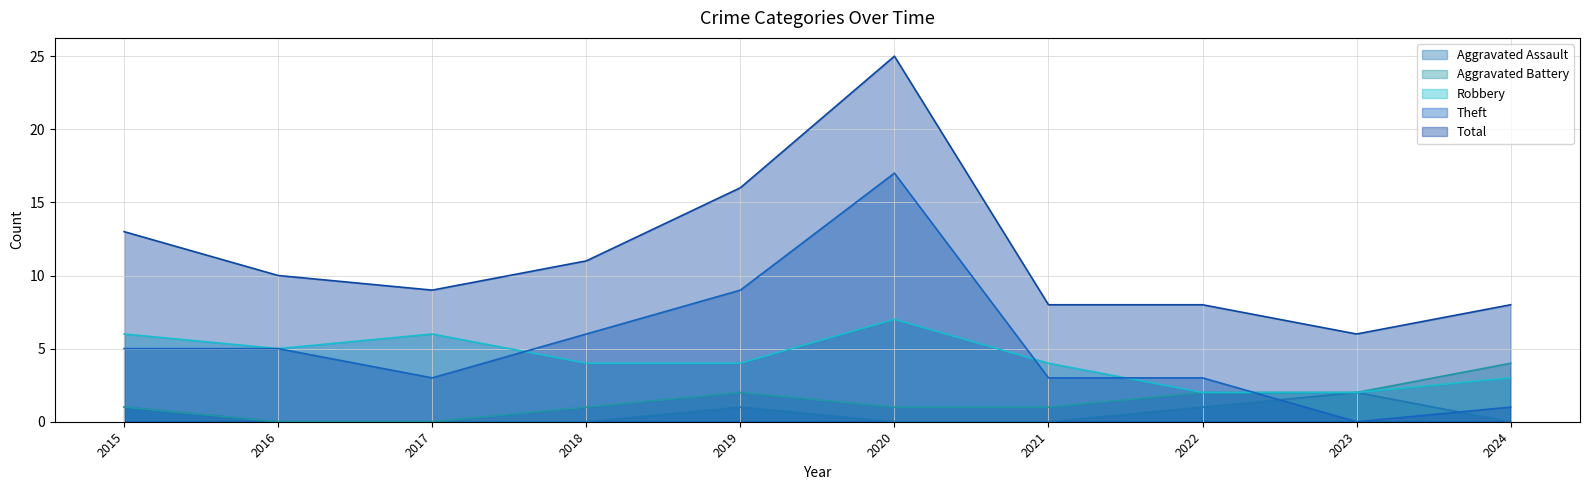

Rank the categories by Aggravated Battery value from highest to lowest.

2024, 2019, 2022, 2023, 2015, 2018, 2020, 2021, 2016, 2017